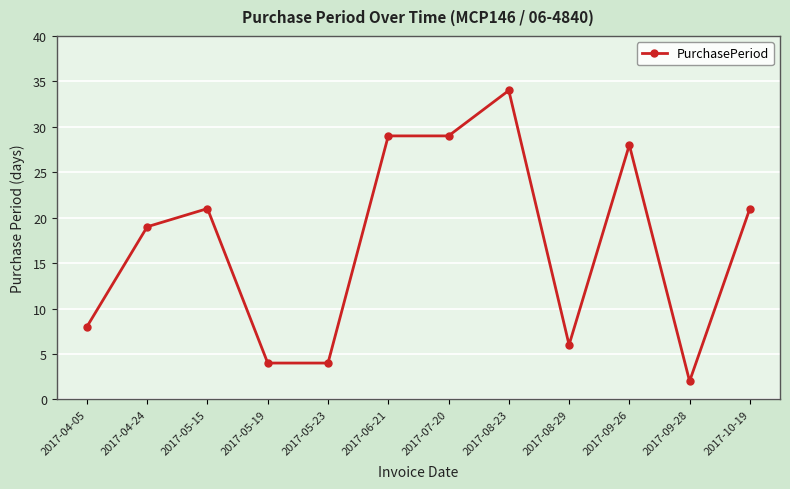

At which label is the value closest to 18?

2017-04-24